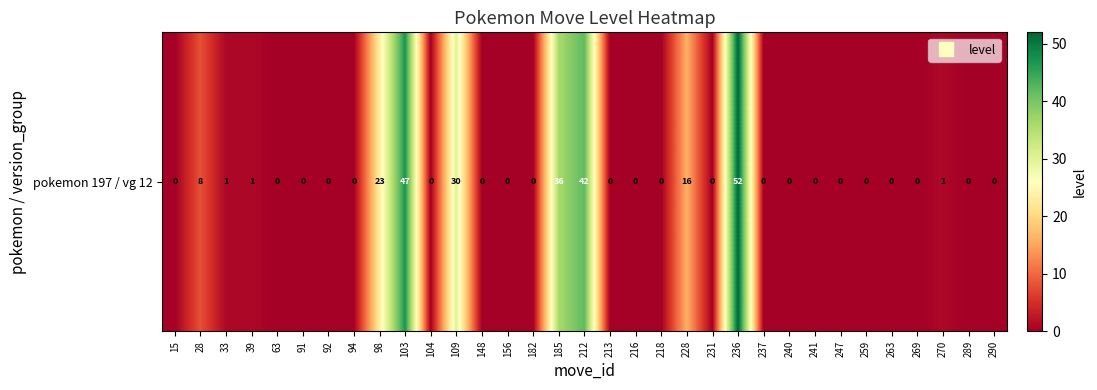

Rank the categories by value from highest to lowest.

236, 103, 212, 185, 109, 98, 228, 28, 33, 39, 270, 15, 63, 91, 92, 94, 104, 148, 156, 182, 213, 216, 218, 231, 237, 240, 241, 247, 259, 263, 269, 289, 290